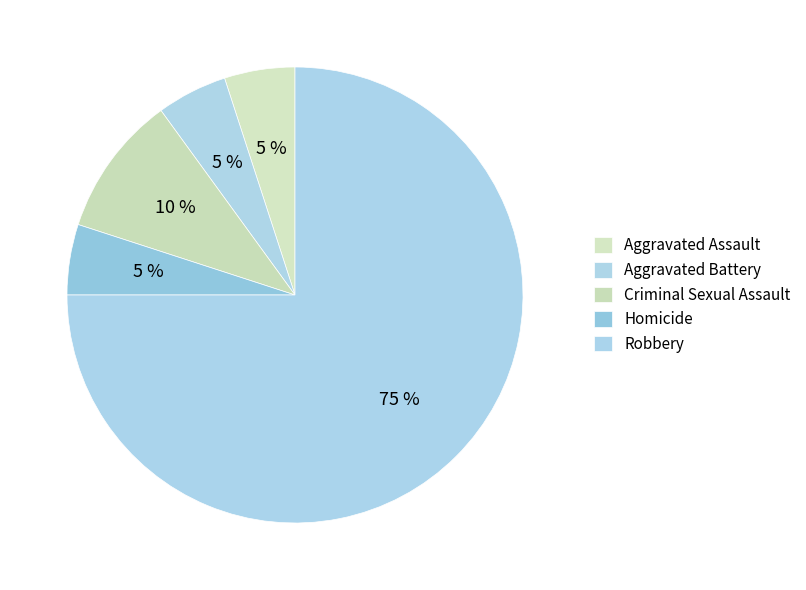

Which category has the smallest portion of the pie?

Aggravated Assault